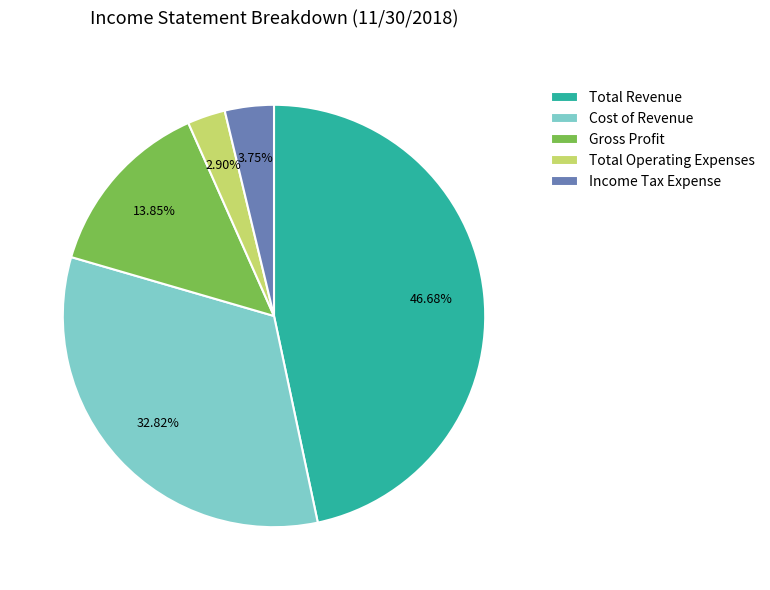

To the nearest percent, what portion does Cost of Revenue represent?

33%